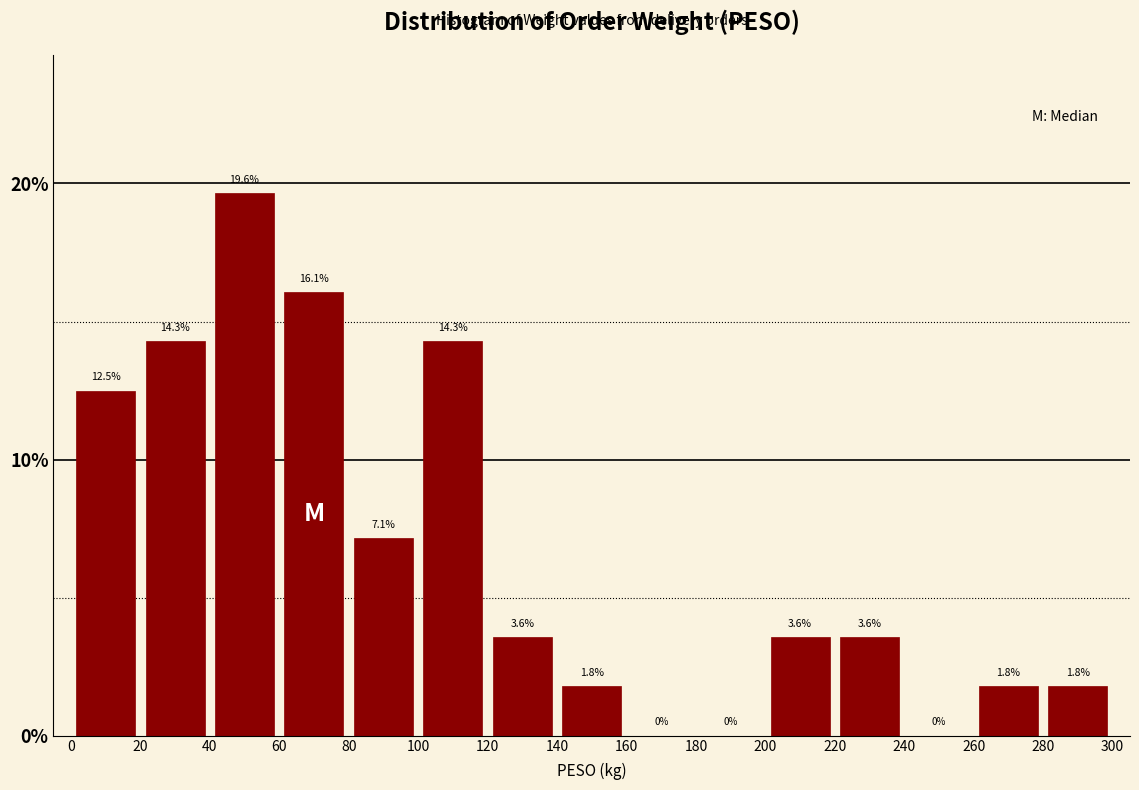

How tall is the bar that spans 220 to 240 on the x-axis?

3.6